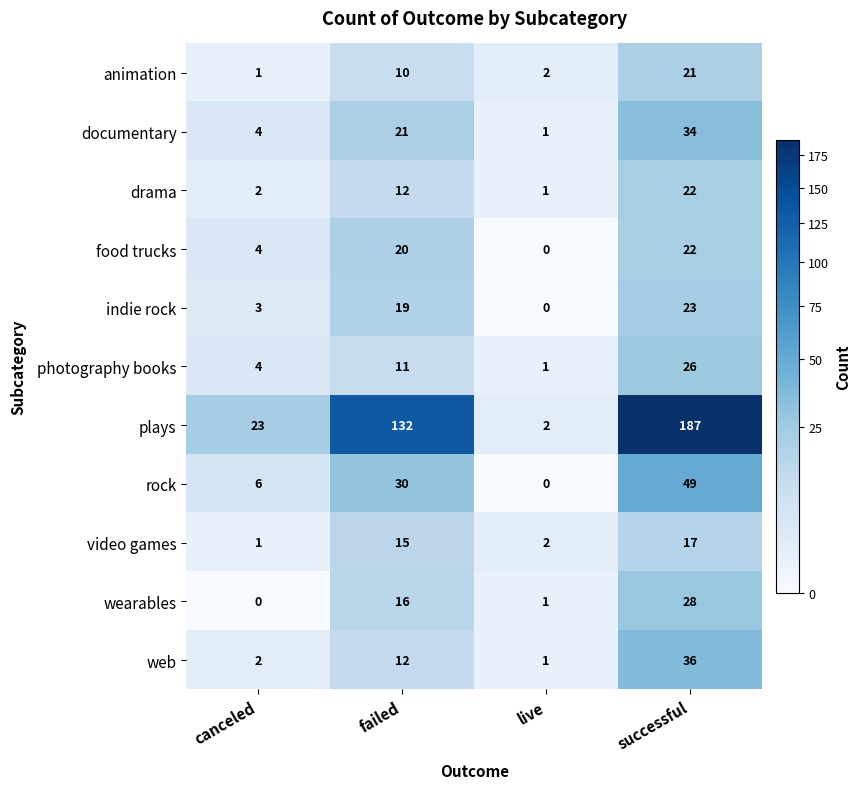

The indie rock series shows 0 at live. True or false?

True